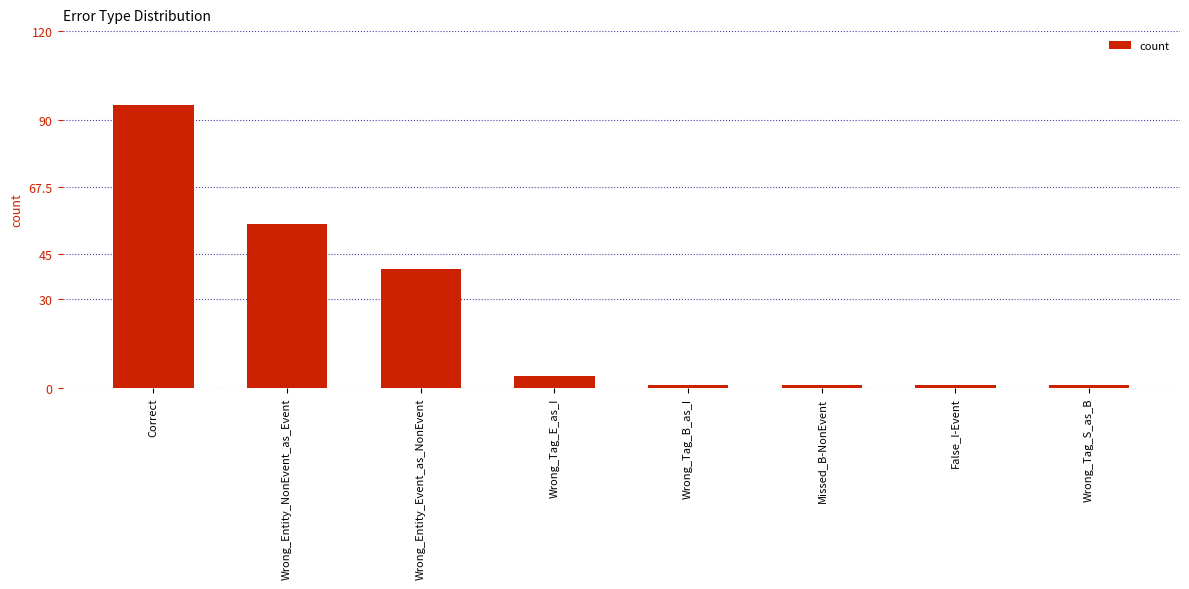

Where is the data nearest to the value 48?

Wrong_Entity_NonEvent_as_Event